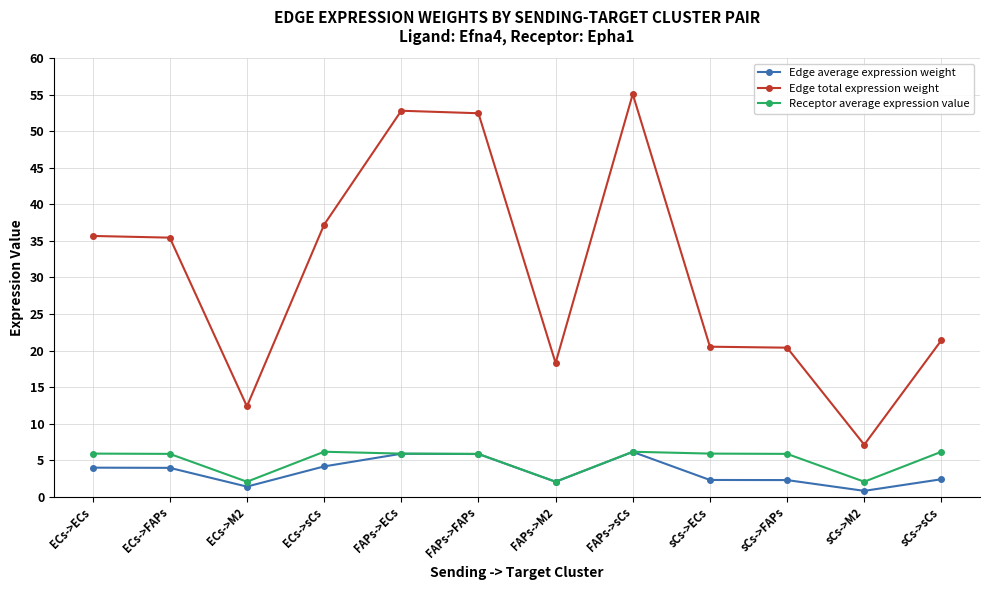

What is the approximate value of Edge average expression weight at FAPs->M2?

2.0